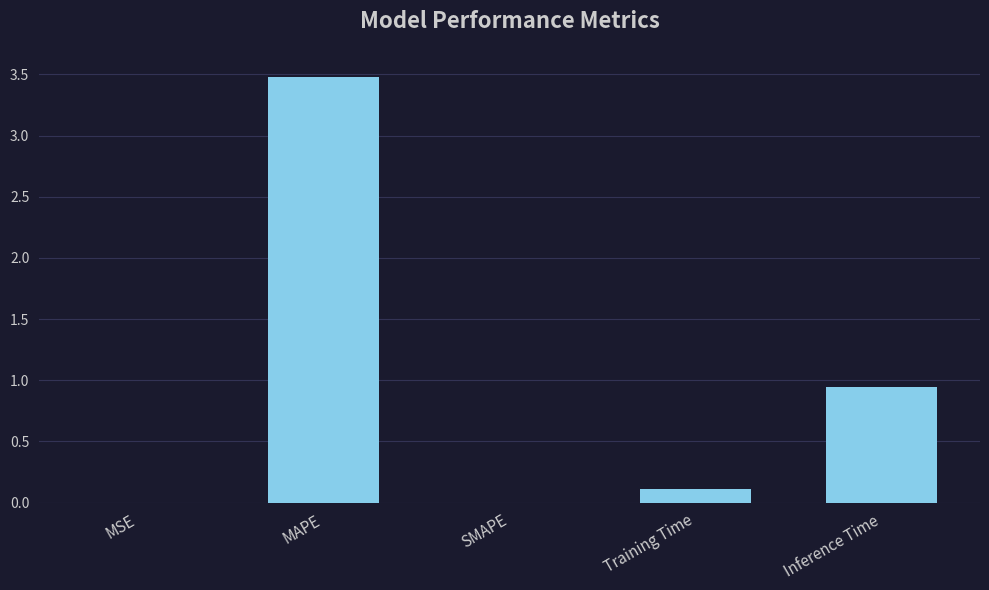

Where is the data nearest to the value 1?

Inference Time